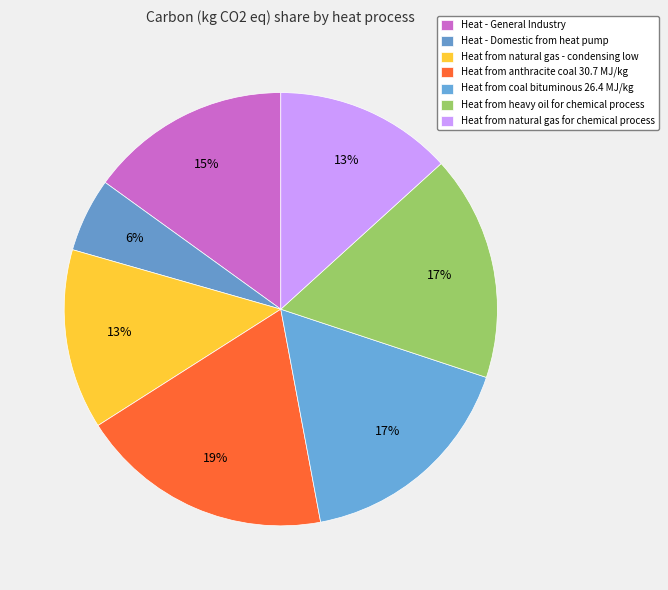

How many segments does this pie chart have?

7